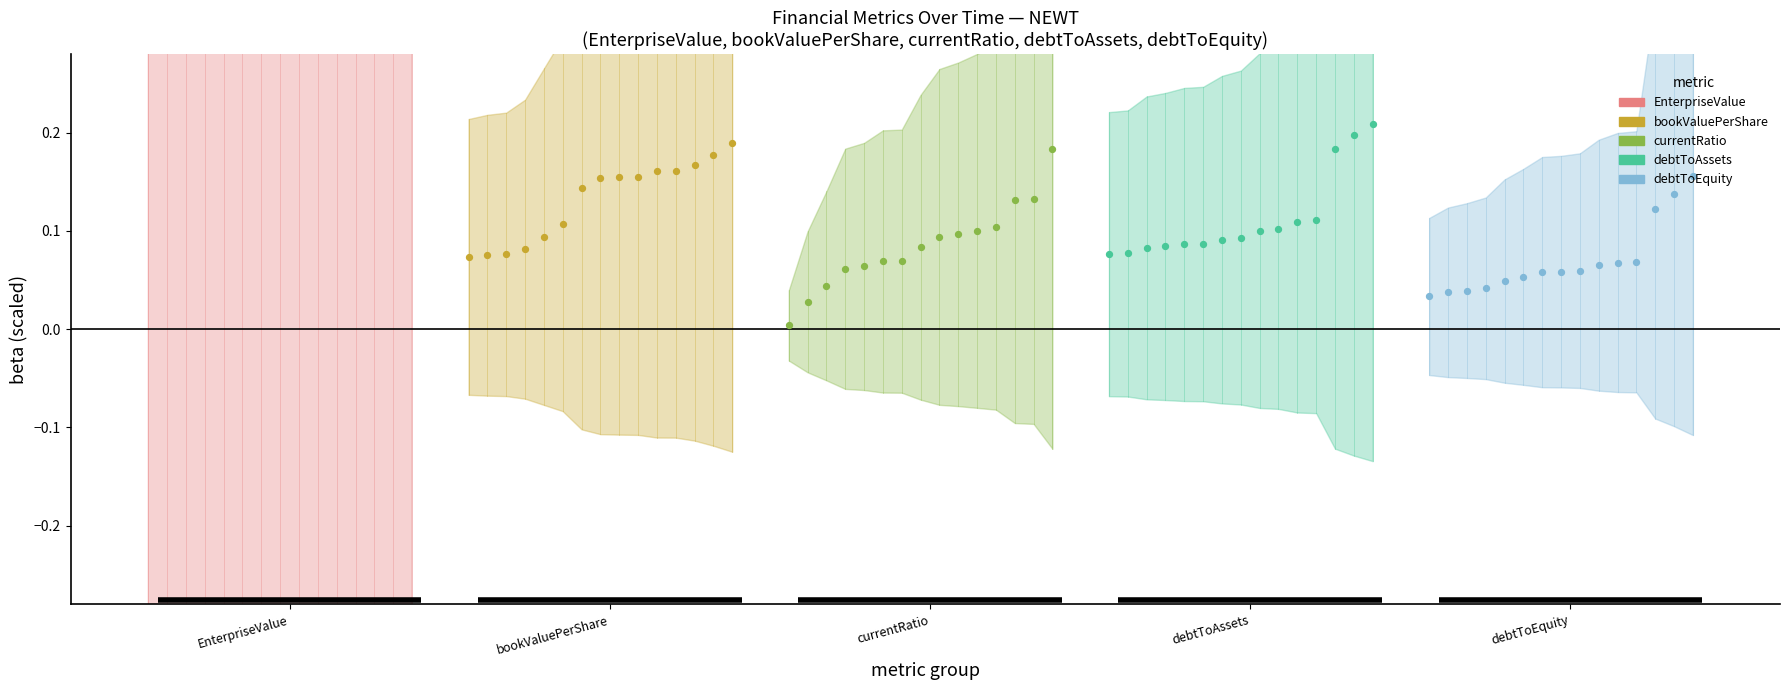

Which series has the largest Y range (max minus min)?

EnterpriseValue